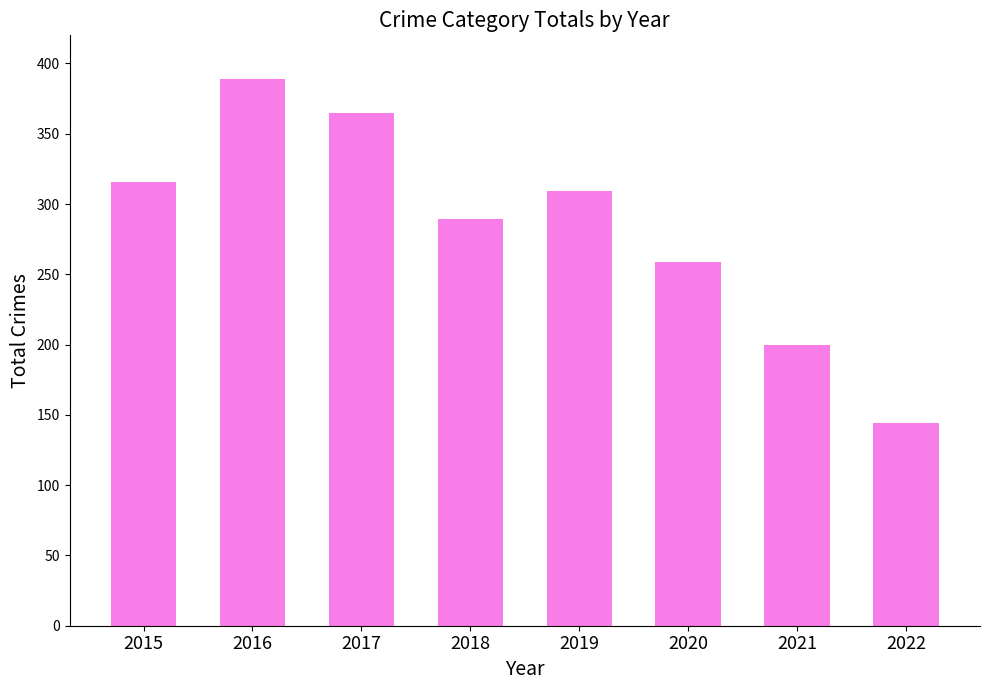

Where is the data nearest to the value 266?

2020